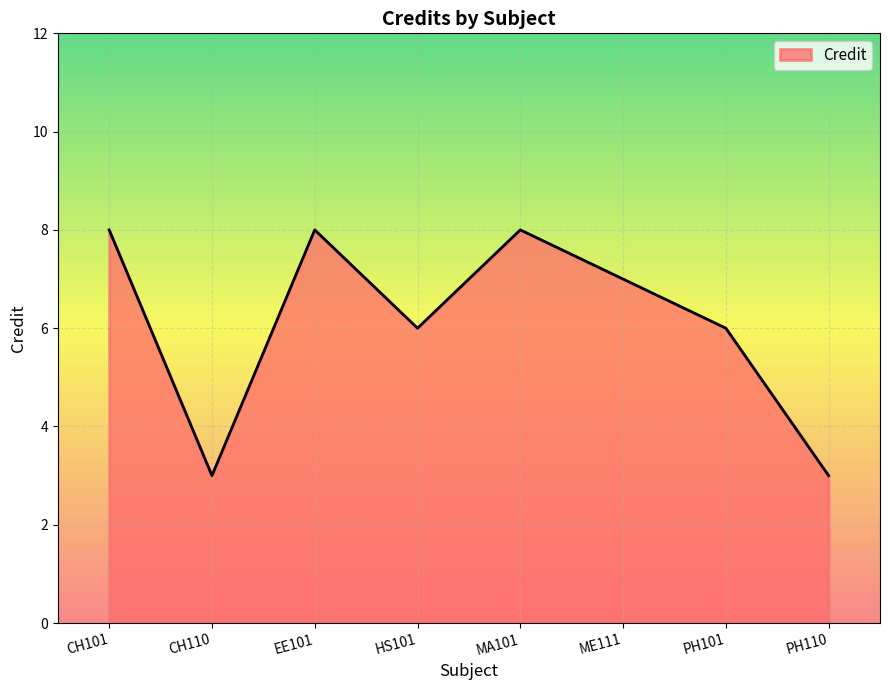

What position from the right is EE101?

6